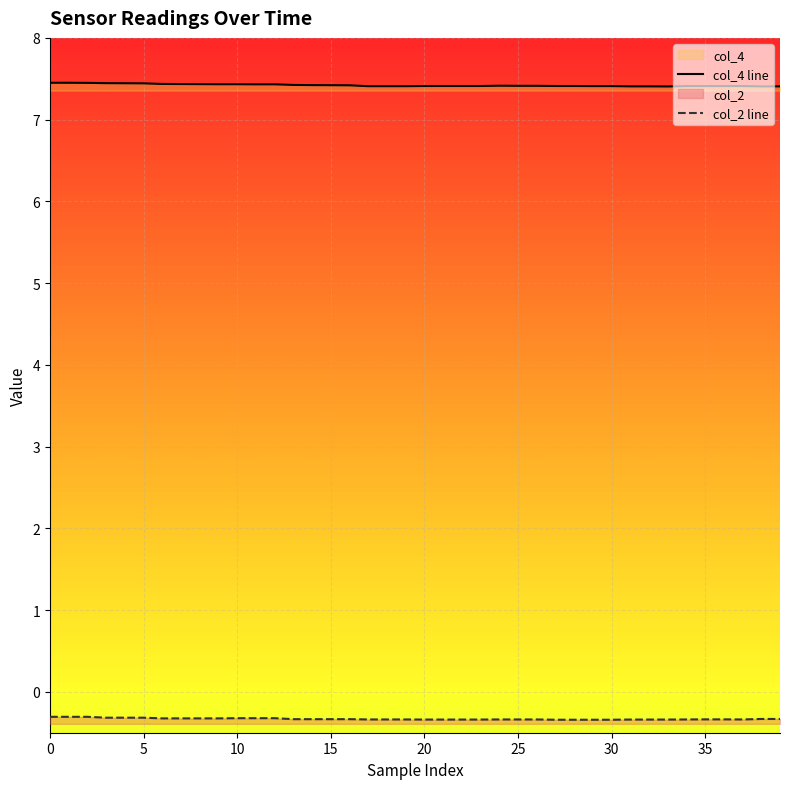

Count the number of categories in the chart.

40